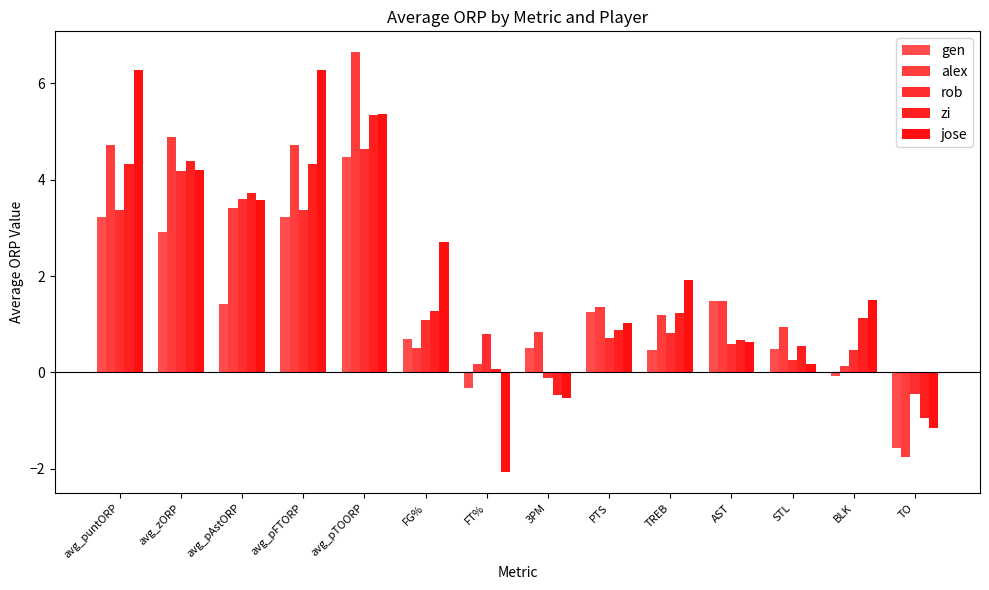

How many values in zi are below zero?

2